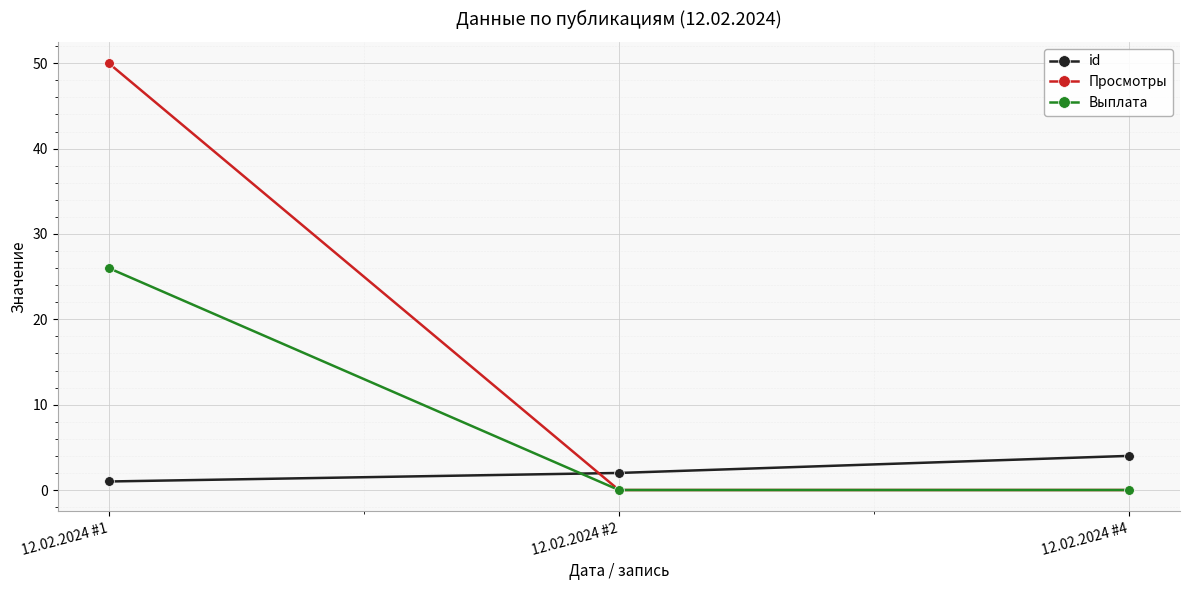

Is the value of id at 12.02.2024 #2 greater than the value of Выплата at 12.02.2024 #1?

No